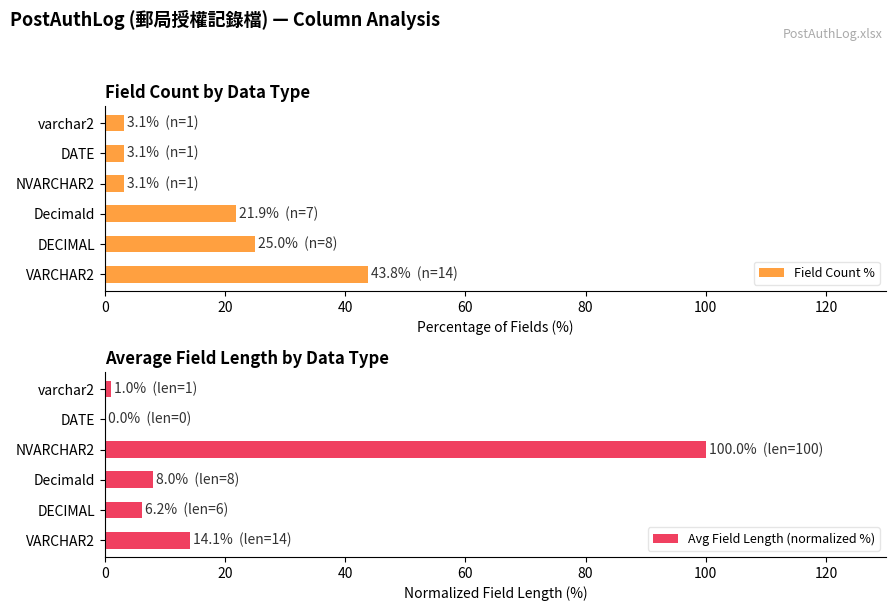

What is the approximate value of Field Count % at DECIMAL?

25.0